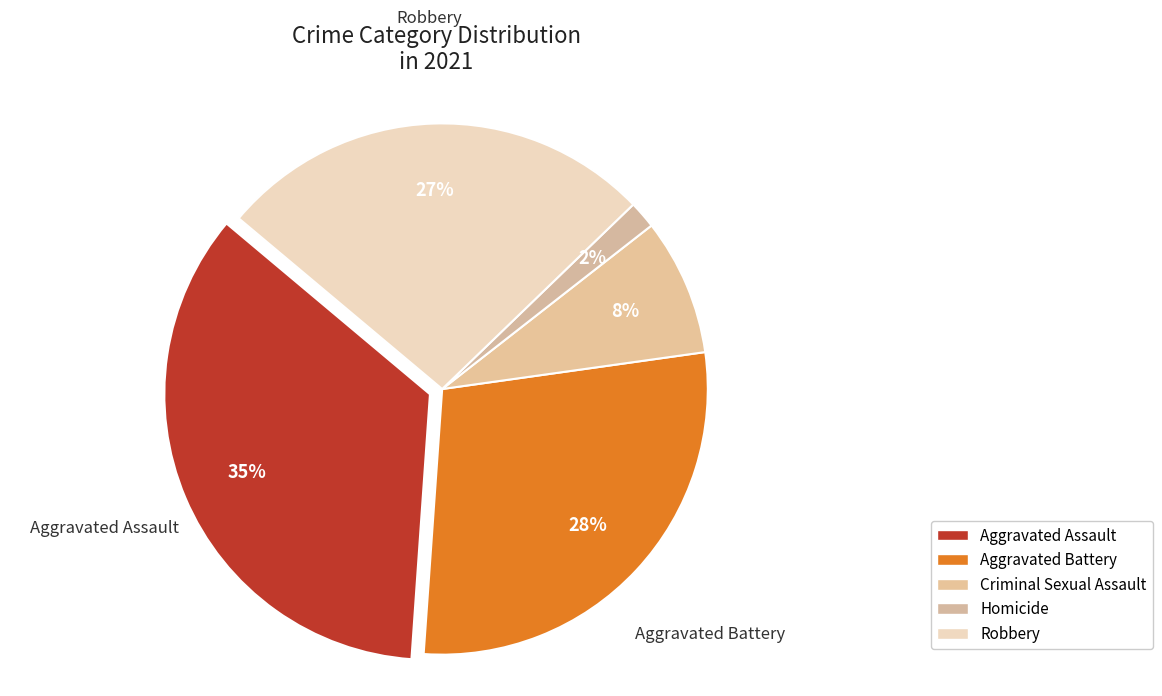

Combined, do Aggravated Battery and Homicide account for over 50%?

No